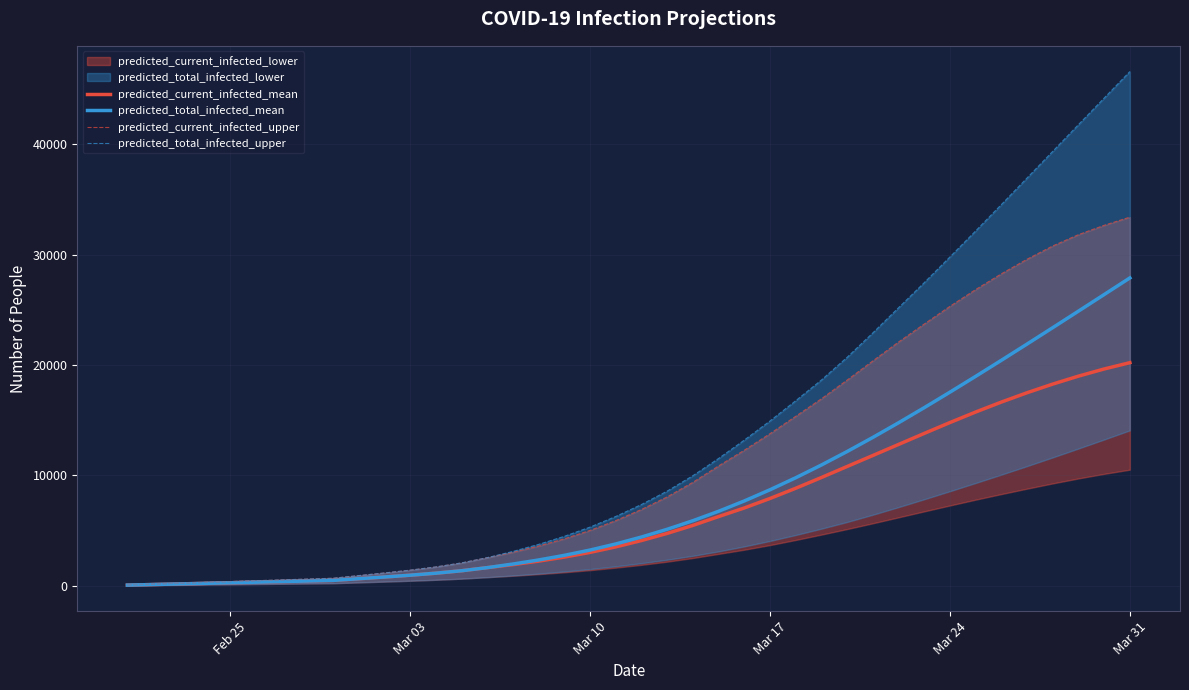

True or false: predicted_total_infected_mean has more than 1 points higher than both neighbors.

False